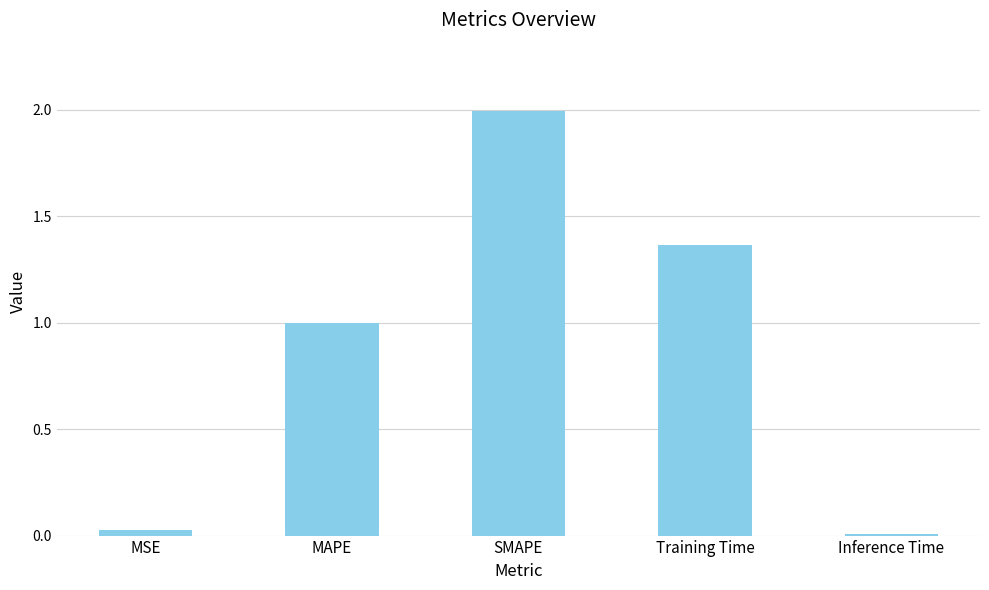

What is the value of the 2nd bar from the left?

1.0